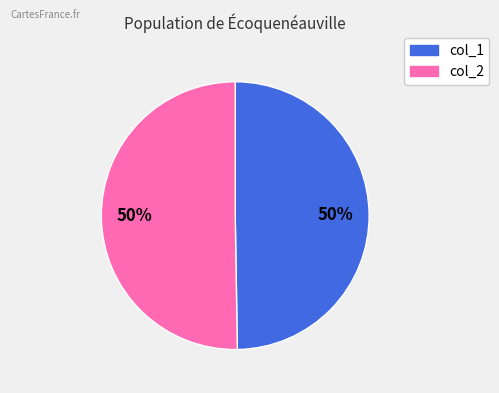

Count the number of slices in the pie.

2